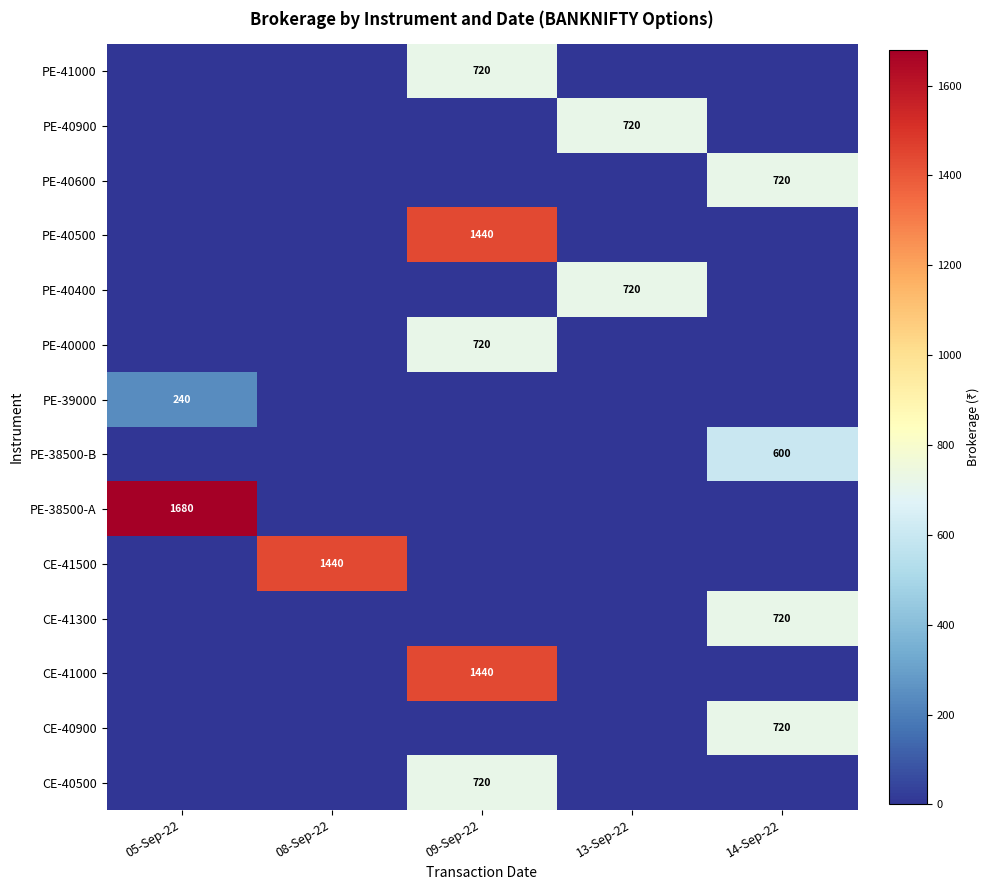

True or false: PE-38500-B has a value of 970 at 14-Sep-22.

False